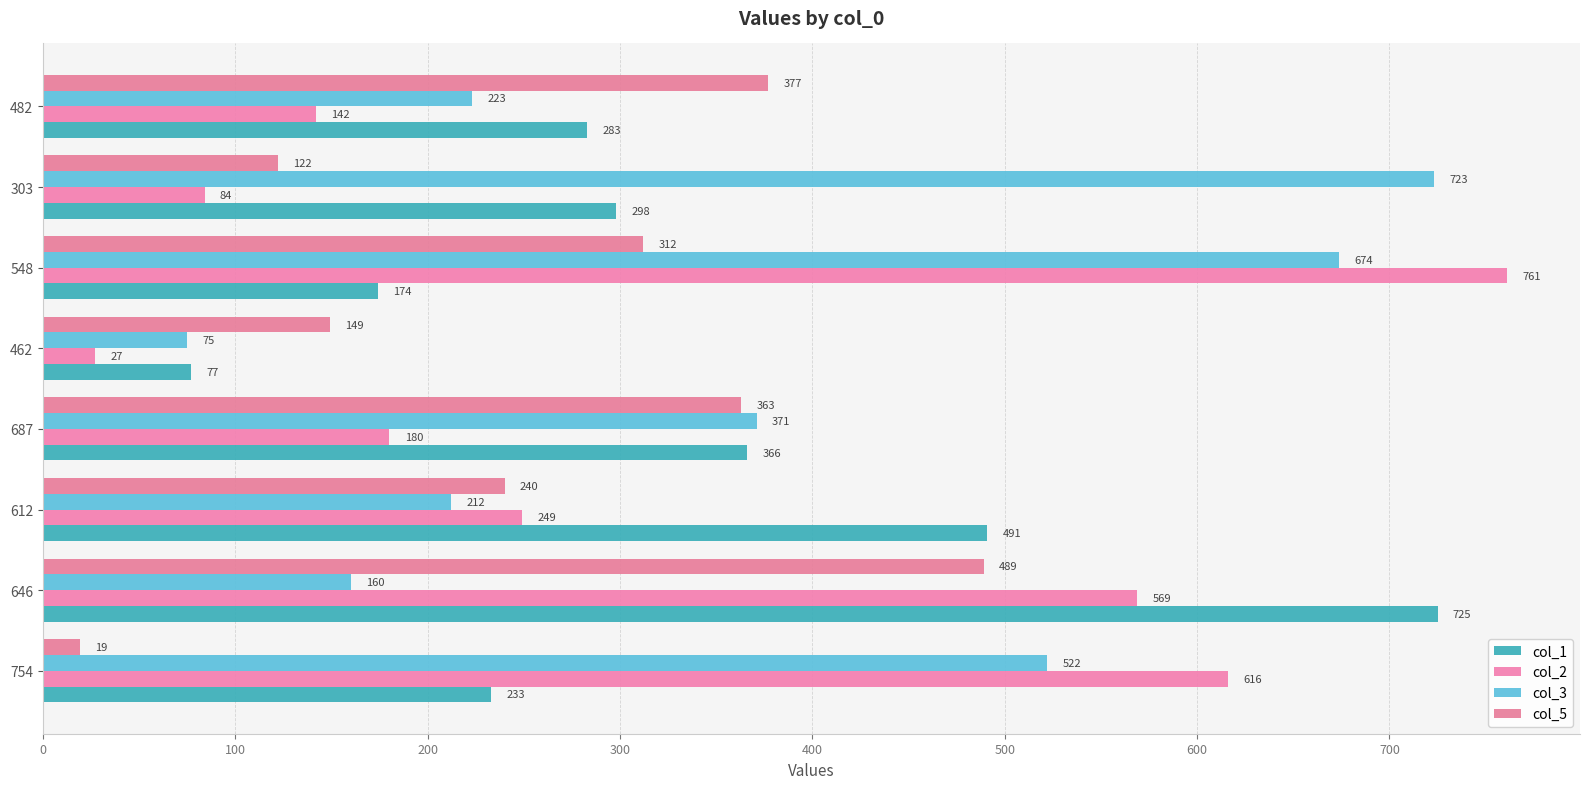

How many series are shown in this chart?

4